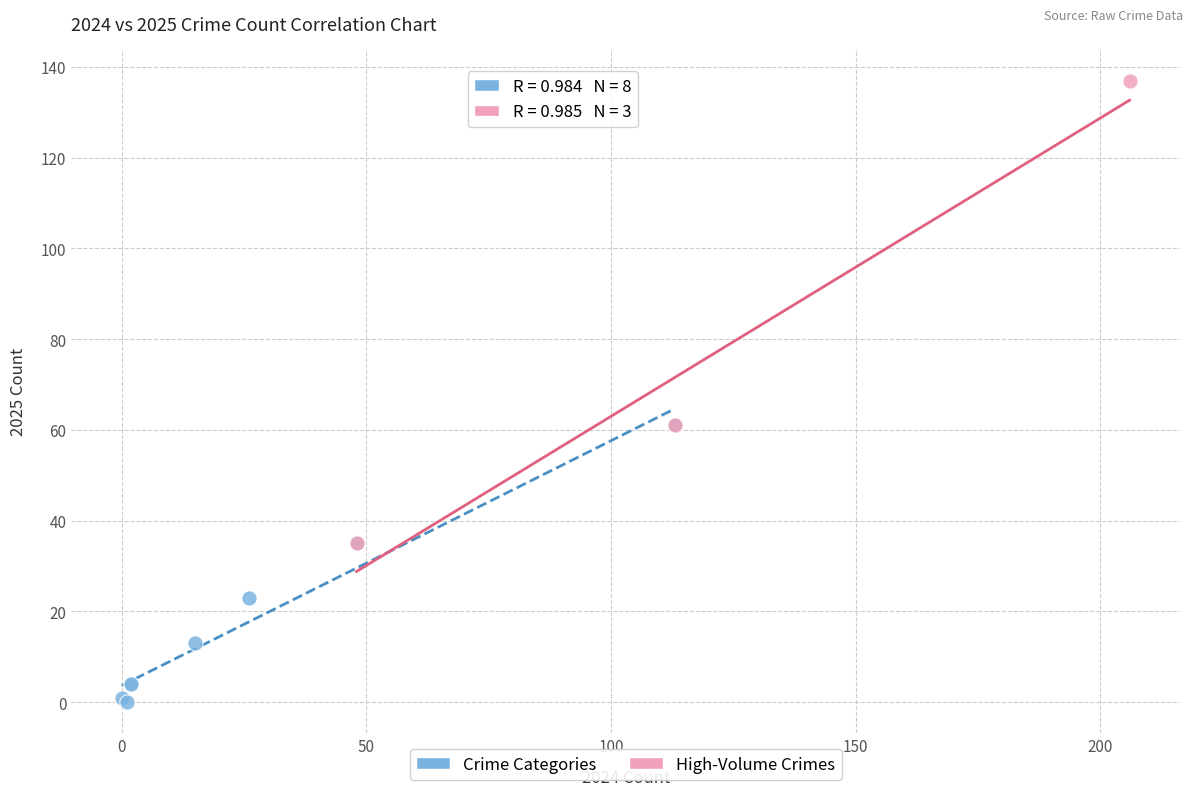

Which series has the widest spread of Y values?

High-Volume Crimes